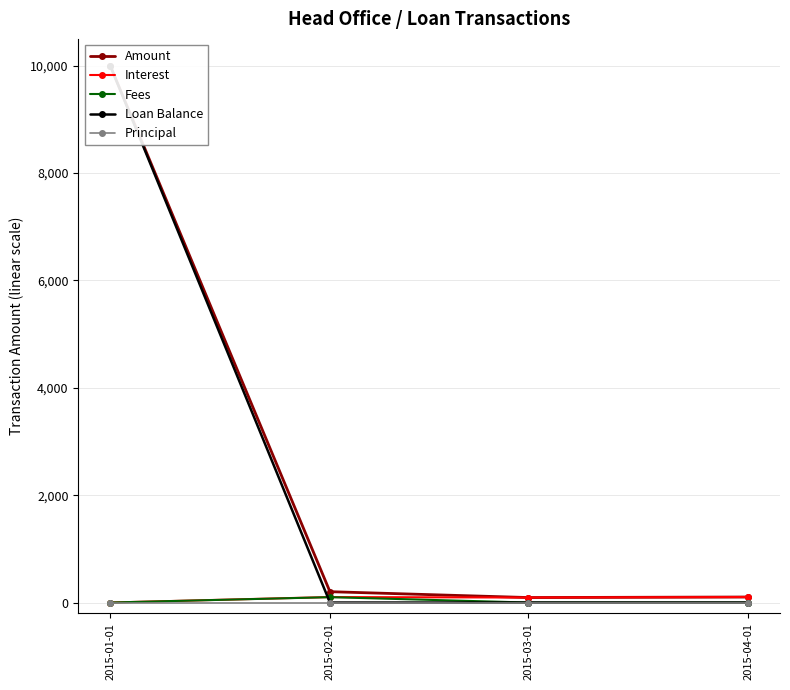

How many lines are shown in the chart?

5